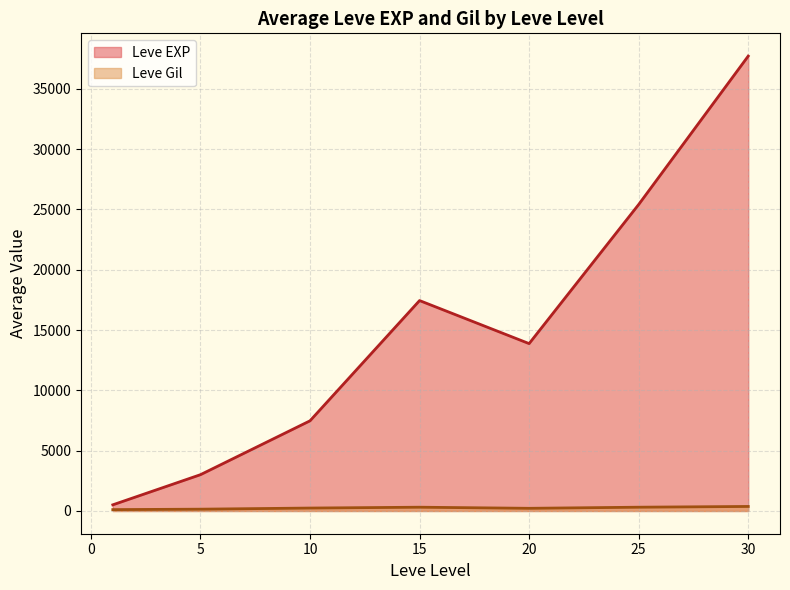

At which category does Leve EXP reach its first local valley?

20